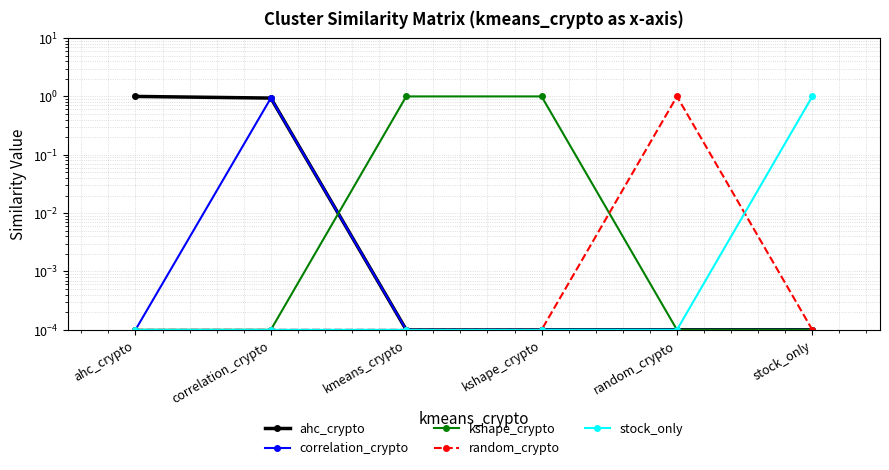

True or false: correlation_crypto and ahc_crypto intersect in this chart.

False